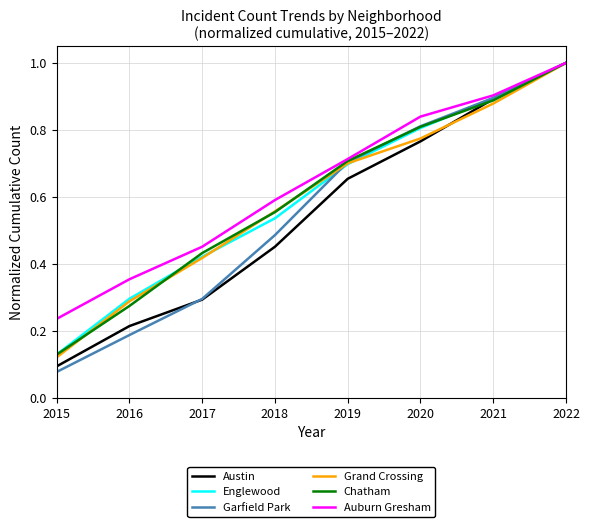

Does the chart display data point markers on the line(s)?

No